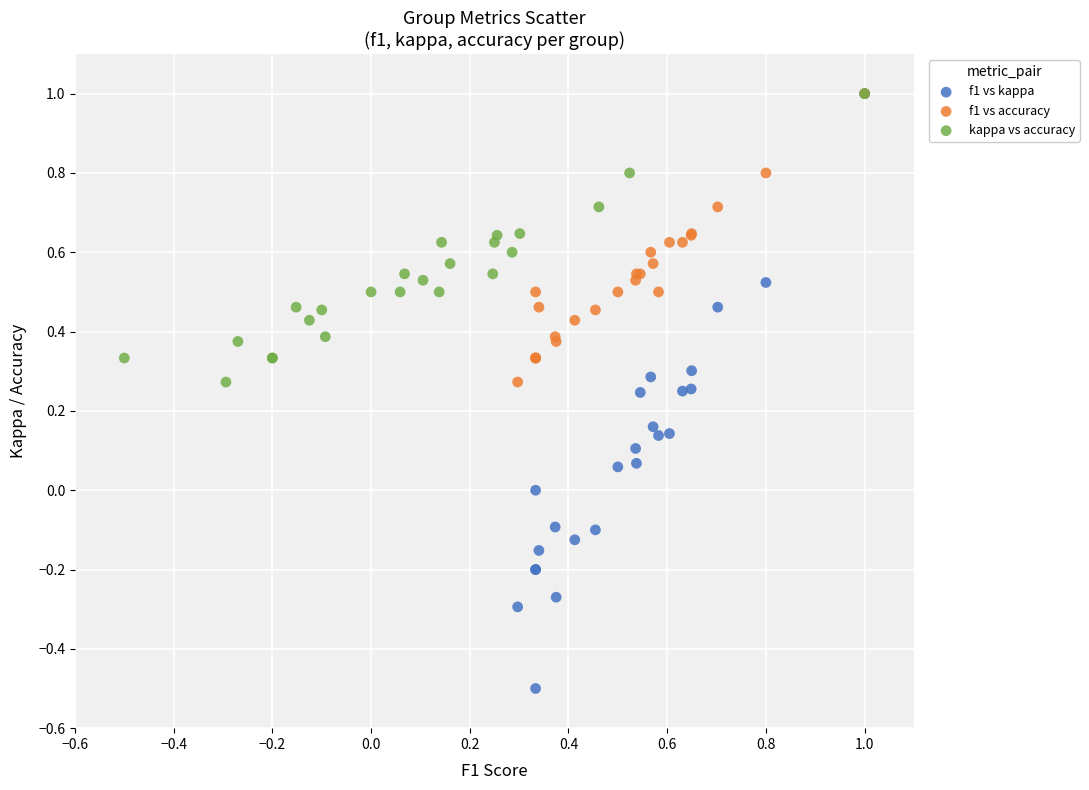

Which series has the widest spread of Y values?

f1 vs kappa